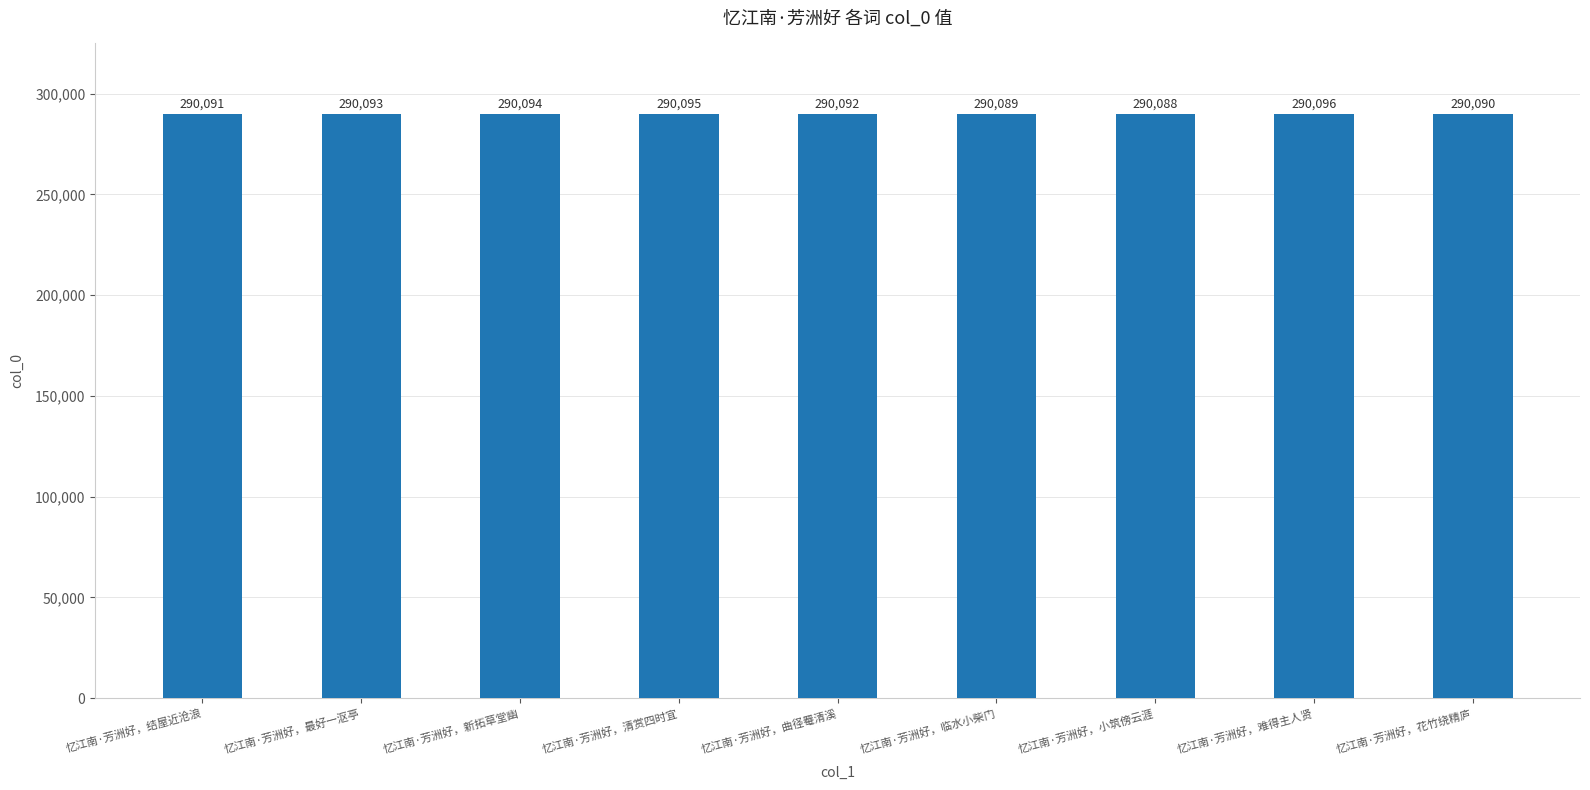

What is the label of the 8th bar from the left?

忆江南·芳洲好，难得主人贤